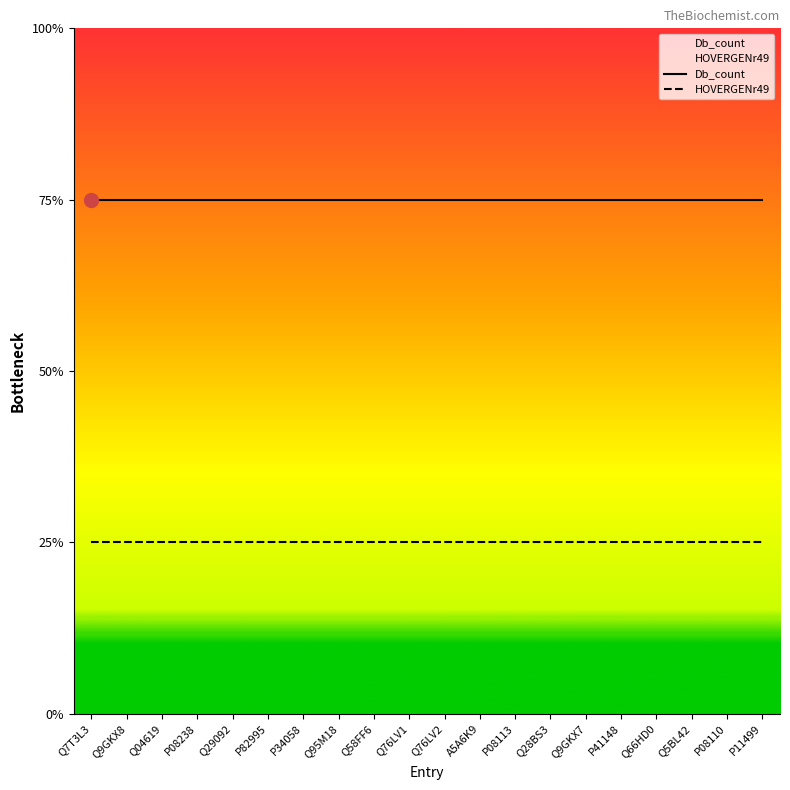

What are all the series names shown in the legend?

Db_count, HOVERGENr49